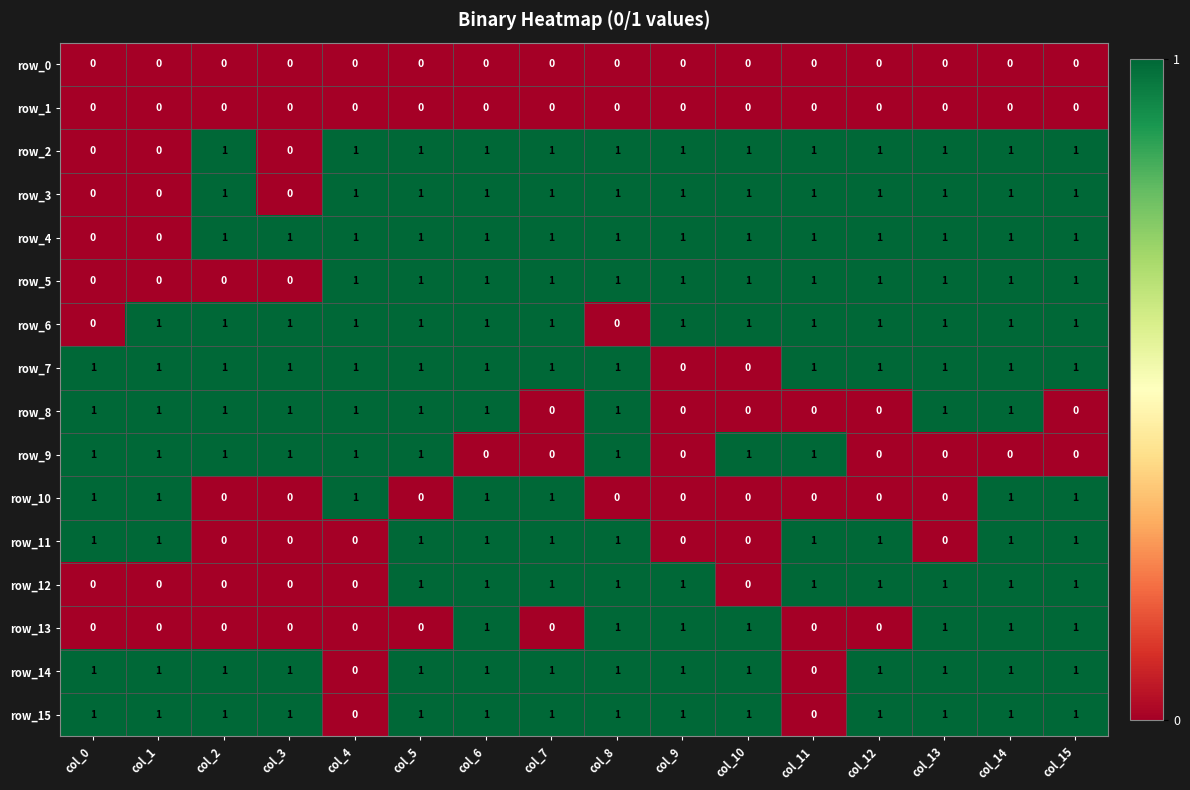

What is the highest value of the row_2 series?

1